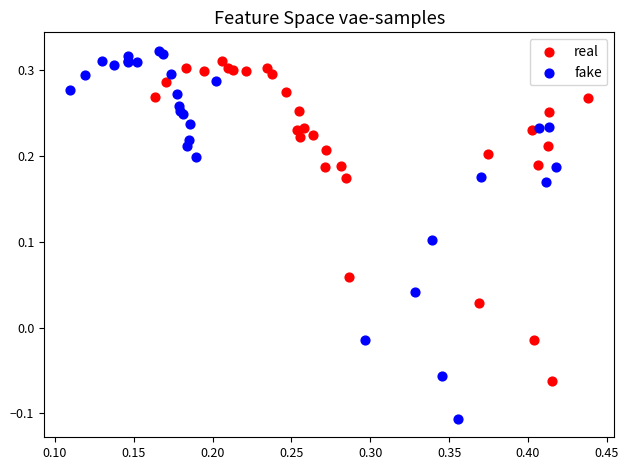

Which series has the largest Y range (max minus min)?

fake